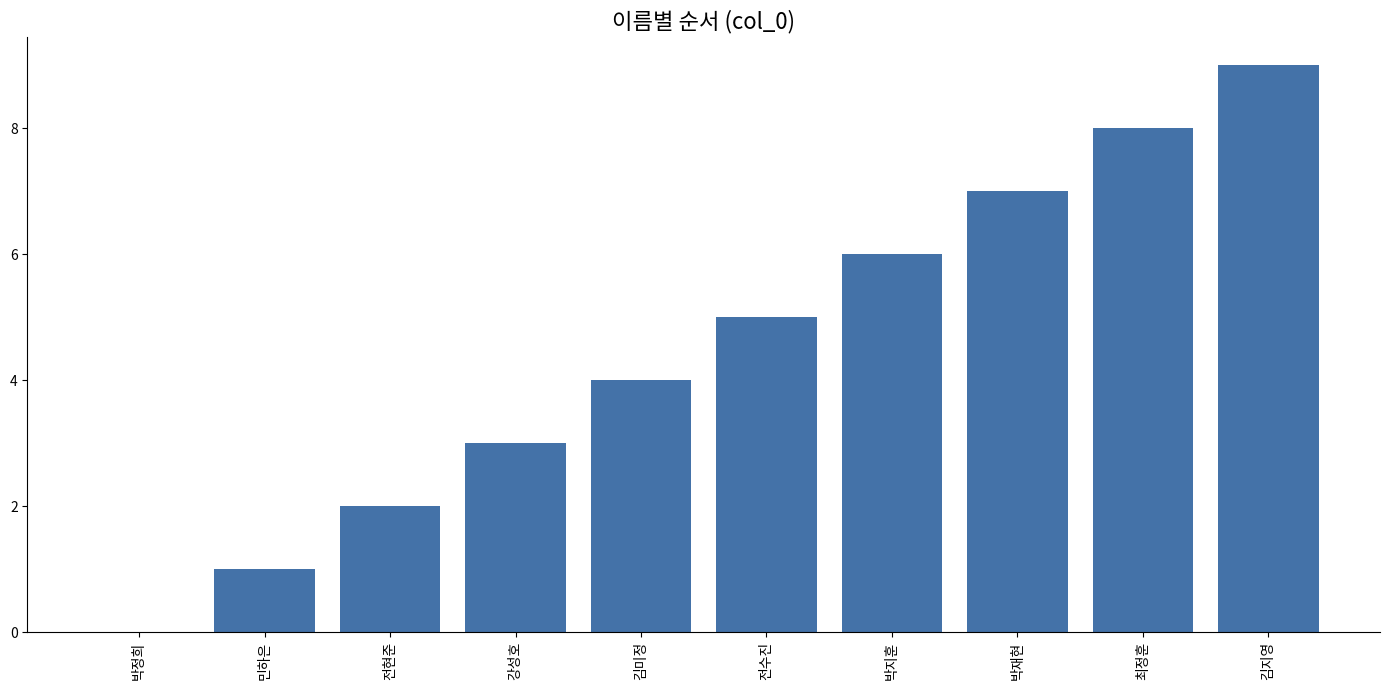

At which category does the chart reach its peak across all series?

김지영